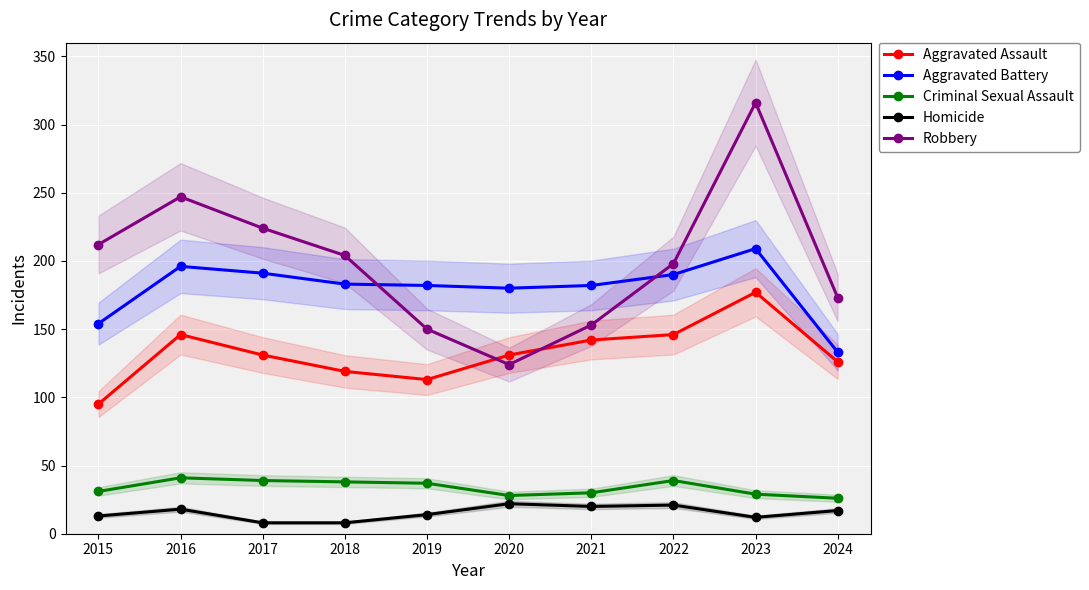

How many values in the Aggravated Battery series exceed 183?

4